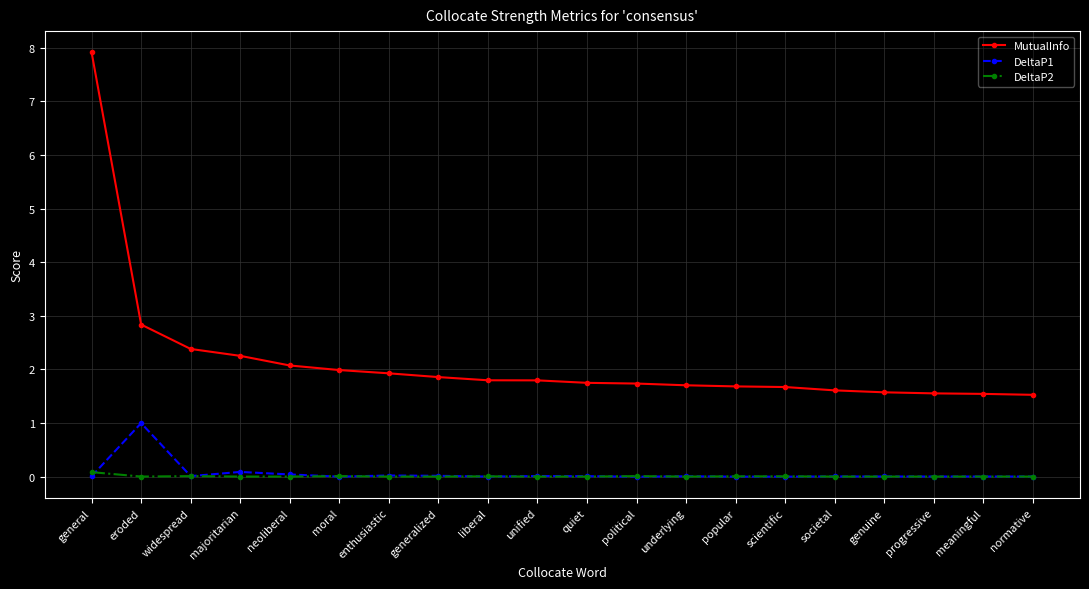

What is the difference between the maximum and minimum values in the DeltaP1 series?

1.0